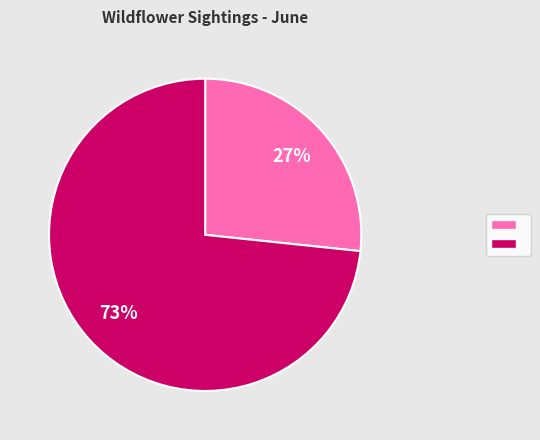

How many slices are in this pie chart?

2